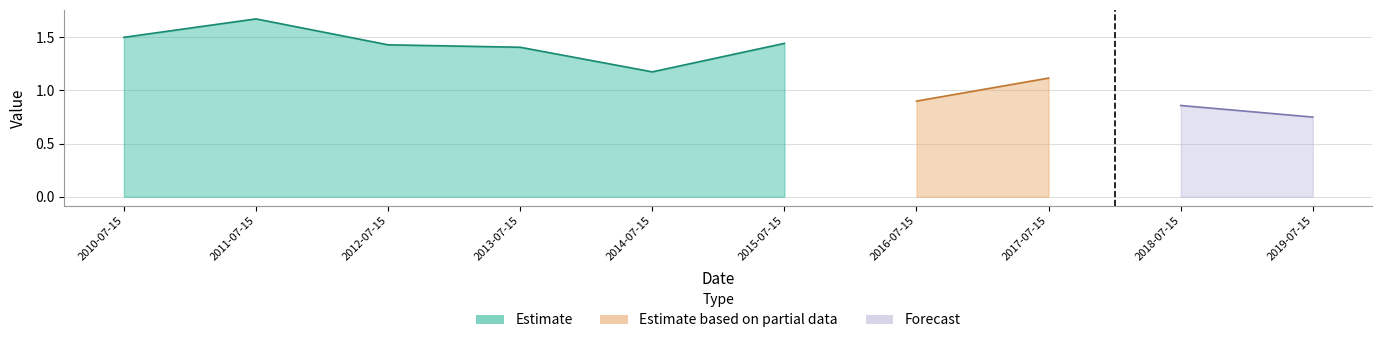

What position from the right is 2012-07-15?

8